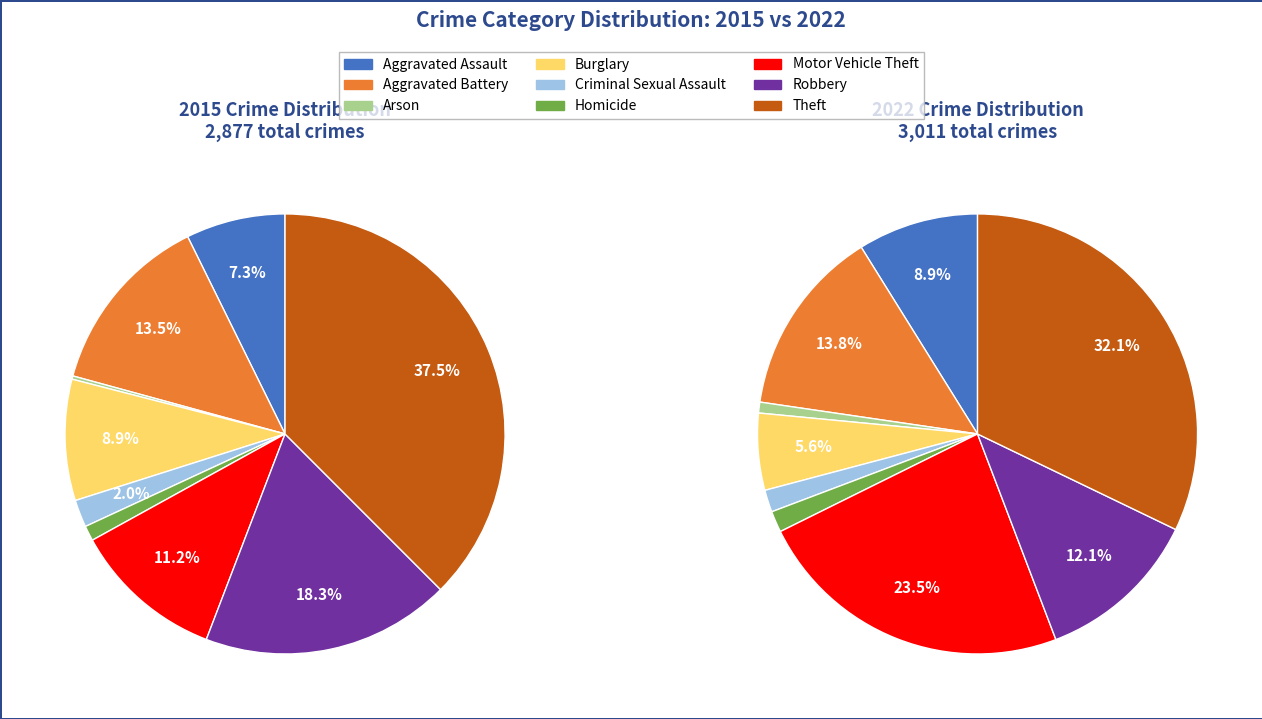

Which slice is the smallest?

Arson